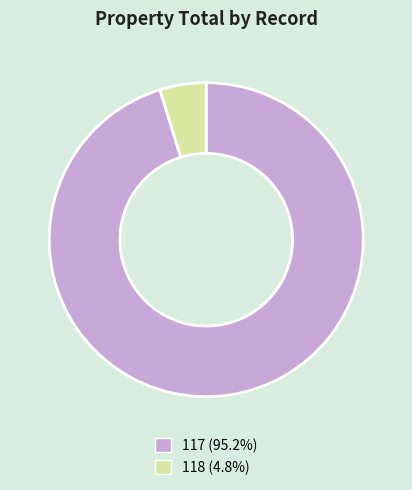

Rank the categories by value from highest to lowest.

117, 118